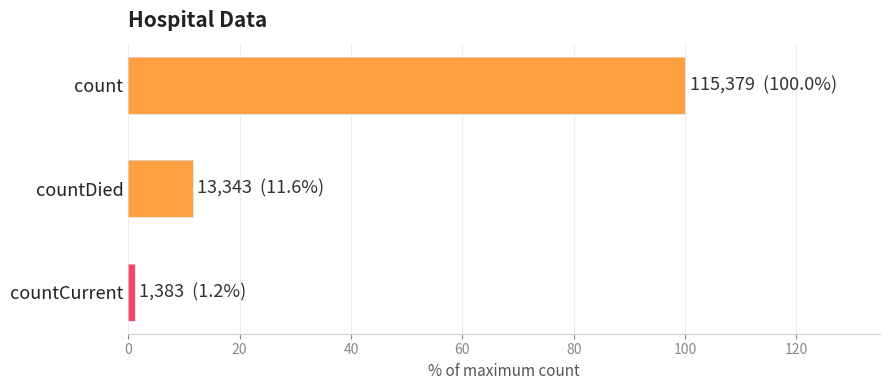

Reading top to bottom, transcribe all the data shown in this chart.

count=100.0	countDied=11.6	countCurrent=1.2